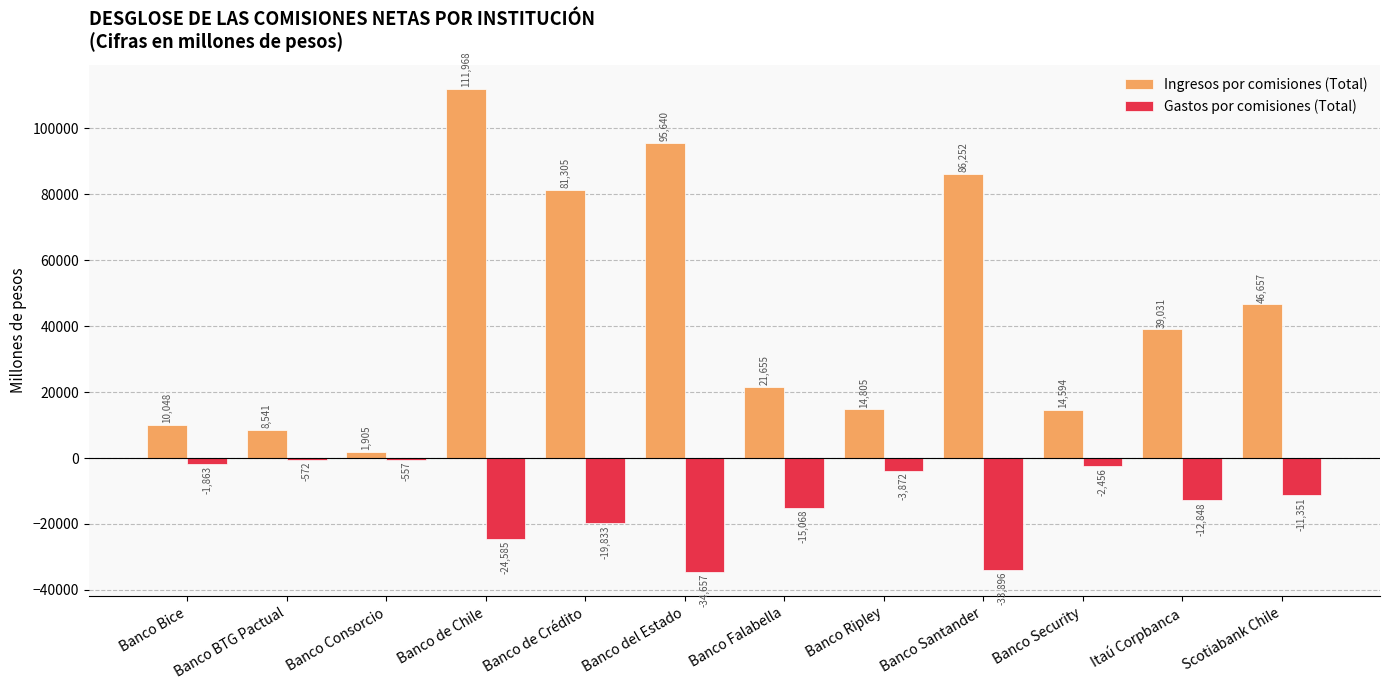

Between Banco del Estado and Banco Ripley, which series saw the biggest shift?

Ingresos por comisiones (Total)